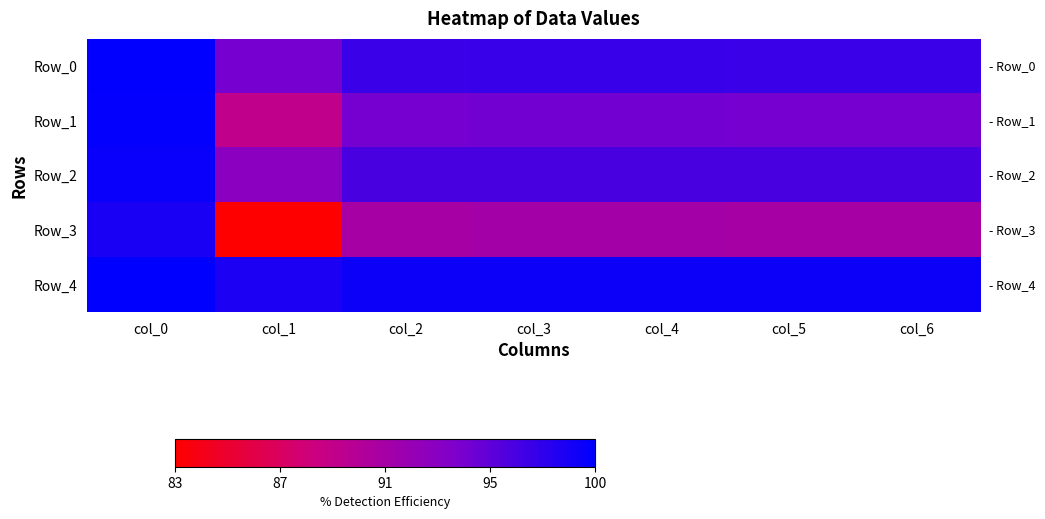

Which series has the largest total across all categories?

Row_4